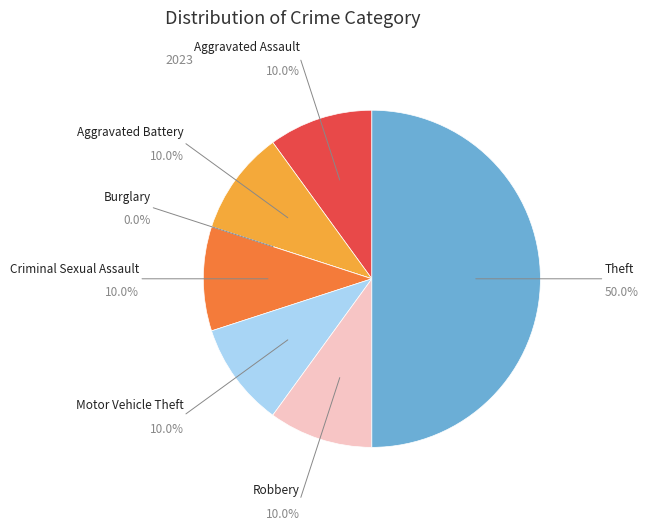

What is the largest slice in the pie chart?

Theft